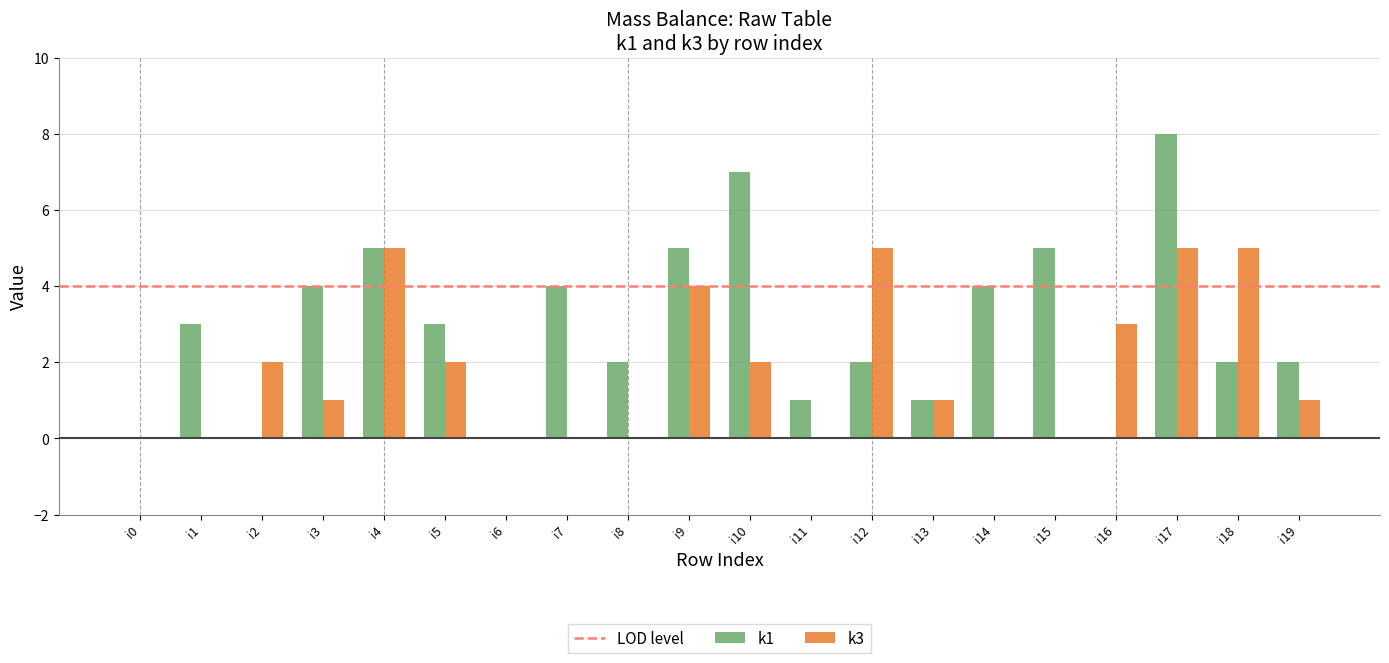

At which category does the chart reach its peak across all series?

i17